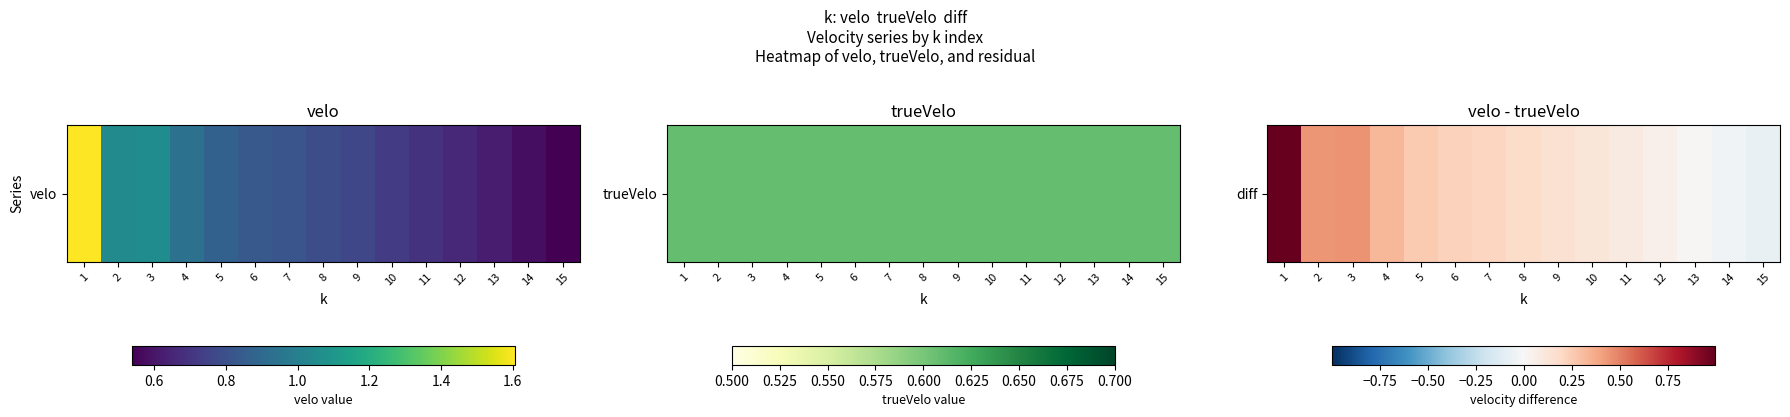

What is the greatest value displayed?

1.0